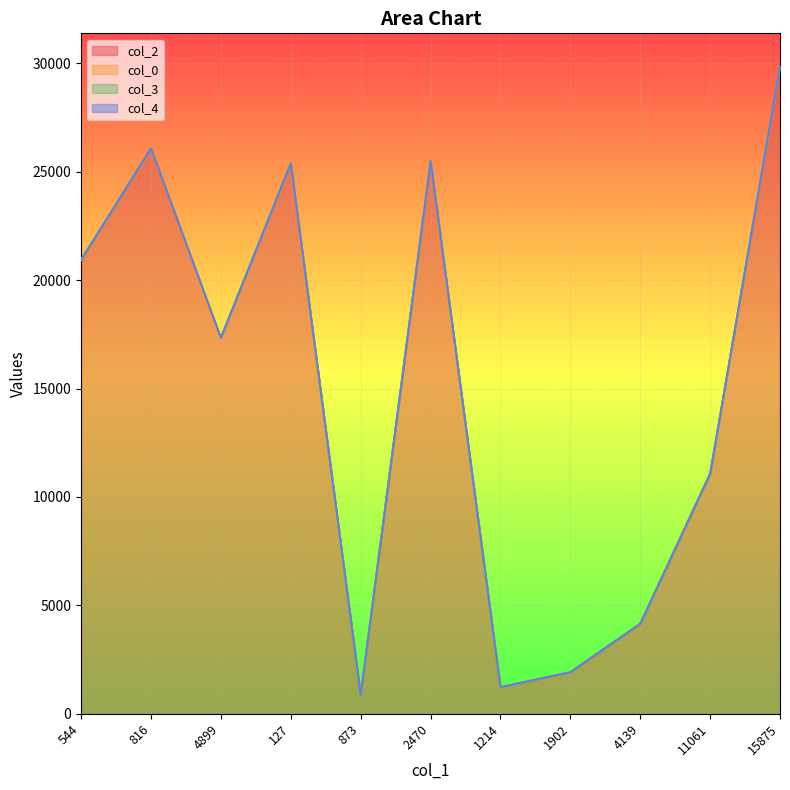

What is the highest value of the col_2 series?

29862.0